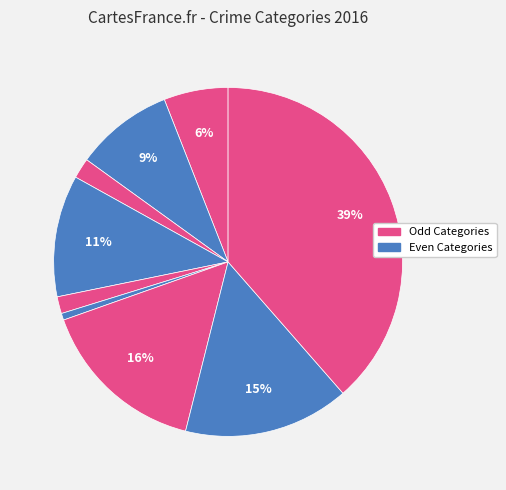

How many segments does this pie chart have?

9